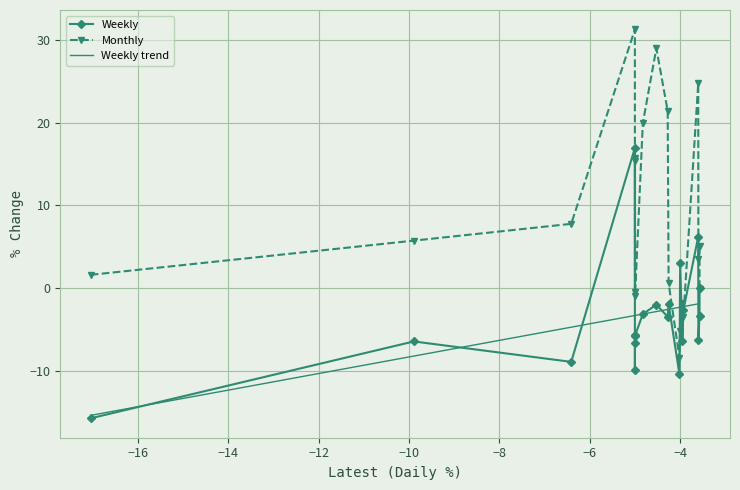

Reading right to left, list all the values displayed in this chart.

Weekly: -0.1	-3.4	-6.3	6.2	-2.7	-6.4	3.1	-10.5	-1.9	-3.5	-2.0	-3.2	-5.7	-5.8	-6.7	-10.0	16.9	-8.9	-6.5	-15.8
Monthly: -0.1	5.0	3.5	24.7	-3.5	-1.8	-5.2	-8.5	0.6	21.4	29.0	19.9	-0.9	15.7	-0.5	15.4	31.3	7.7	5.7	1.6